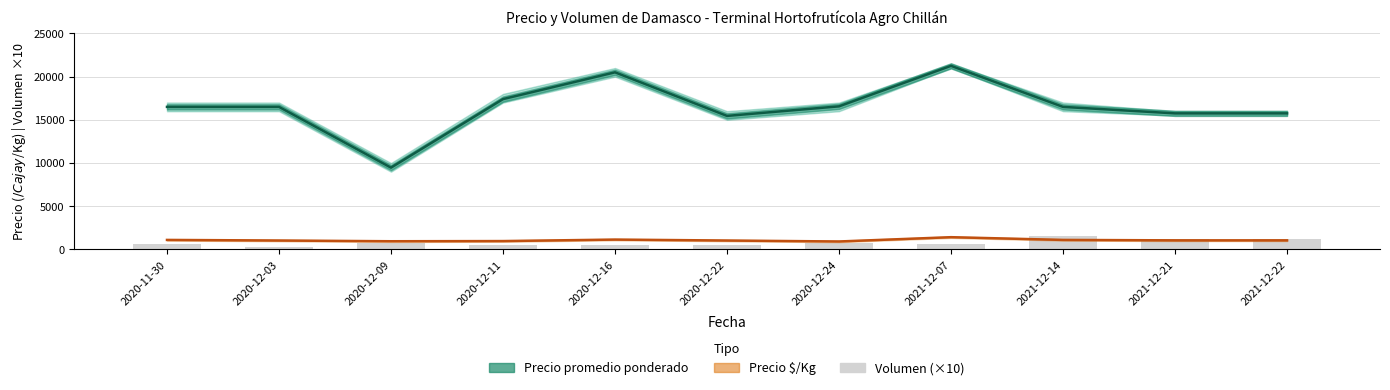

True or false: Precio promedio ponderado has a value of 24200 at 2020-12-24.

False